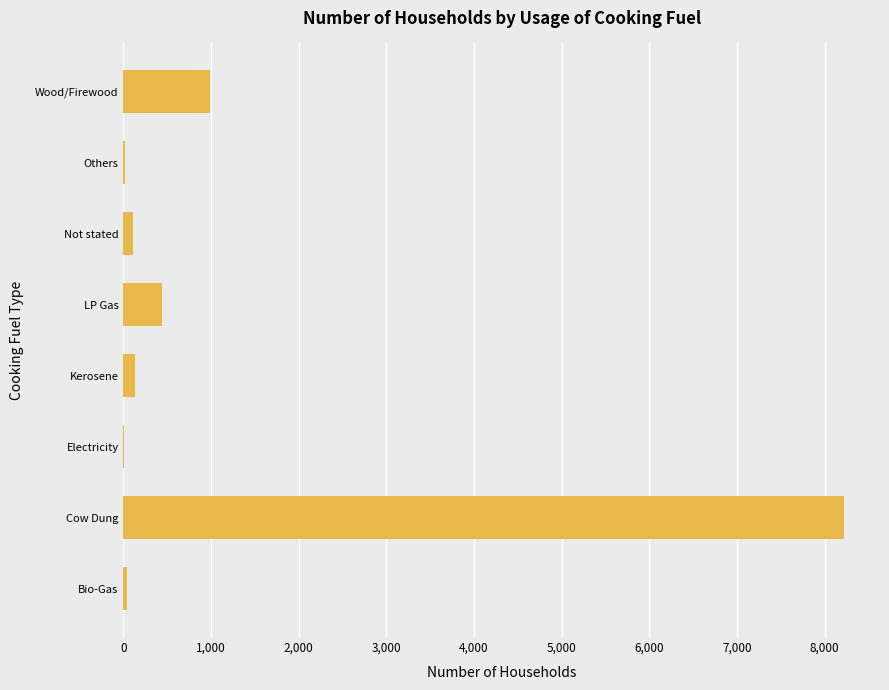

How many categories are shown in the chart?

8